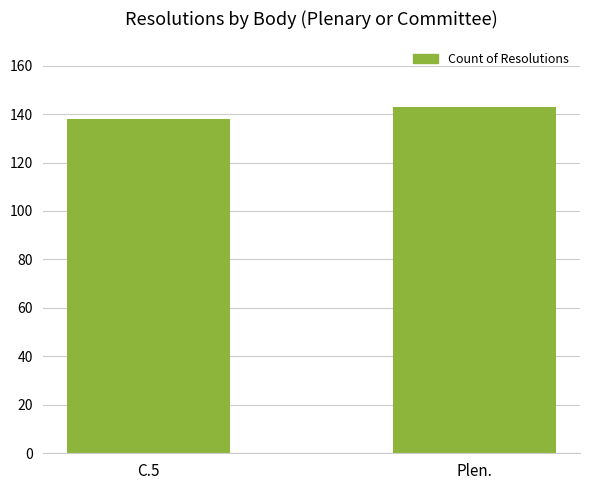

What is the difference between the values at Plen. and C.5?

5